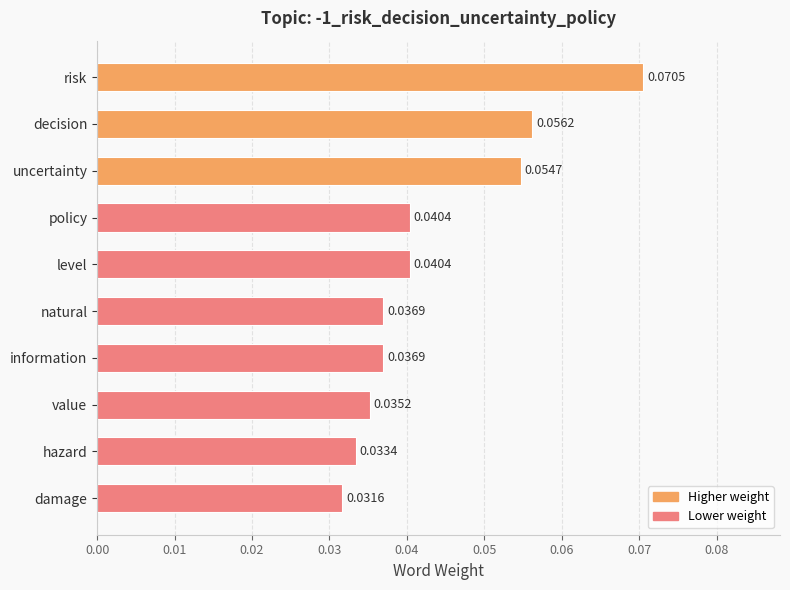

At which label is the value closest to 0?

damage